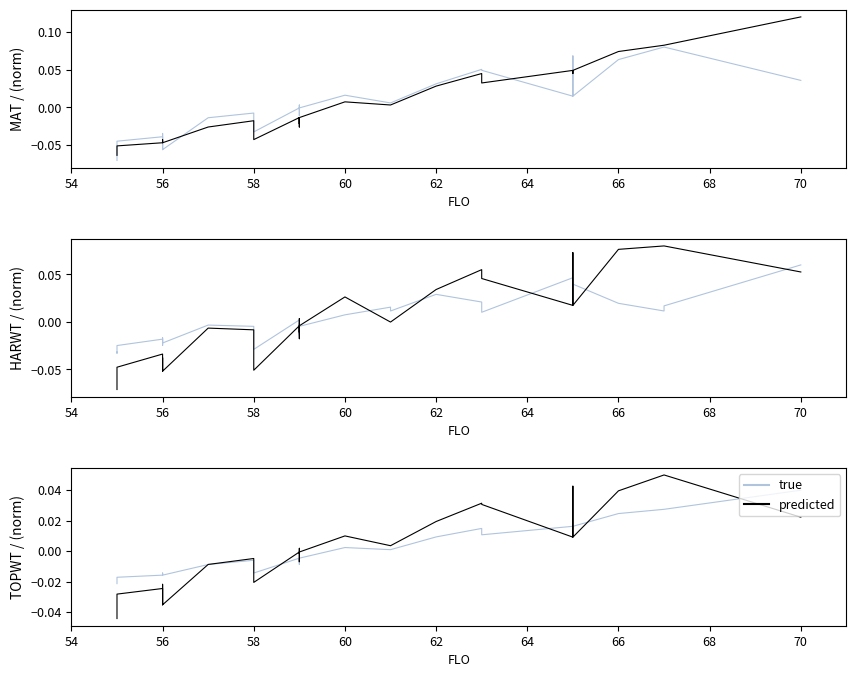

How many data points in MAT are less than 0?

19